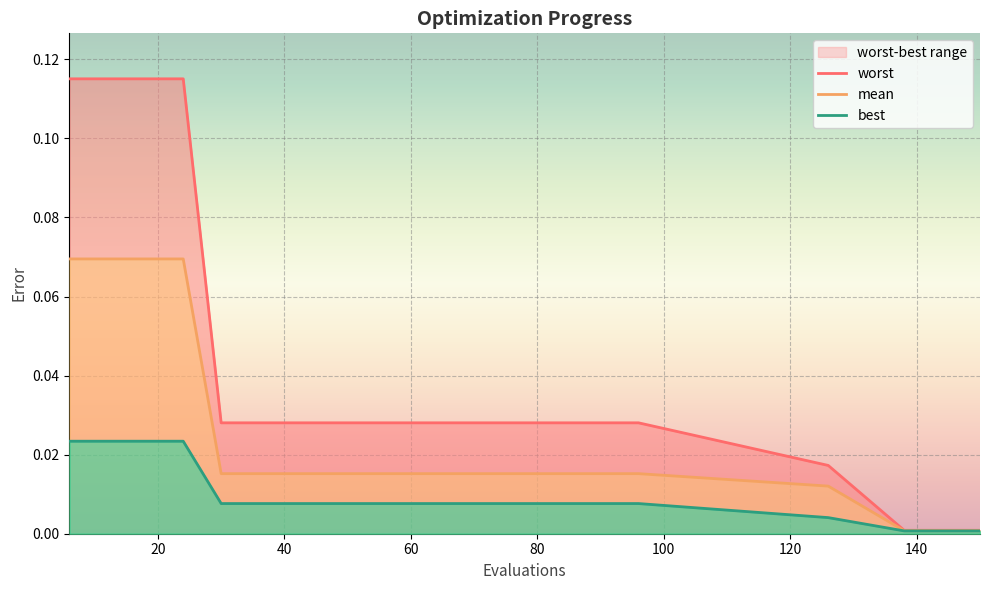

Is it true that worst equals 0.0 at 66?

False